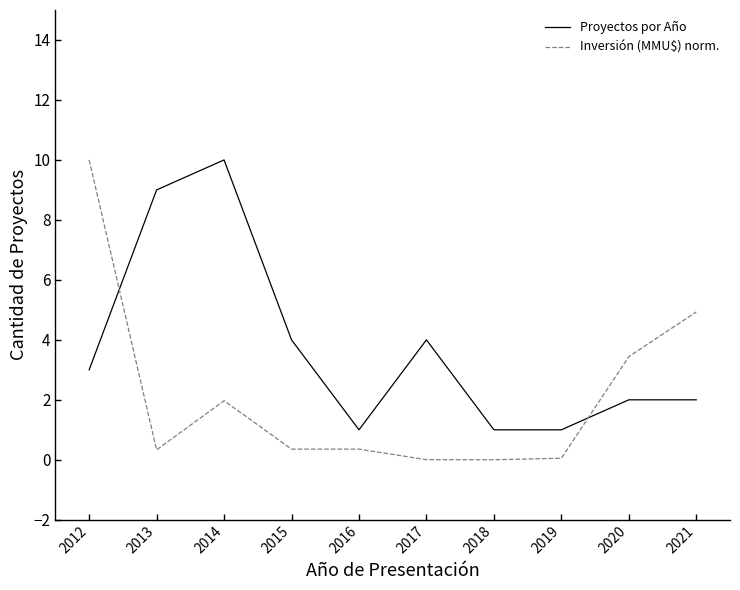

List the series in order of their overall mean, highest first.

Proyectos por Año, Inversión (MMU$) norm.